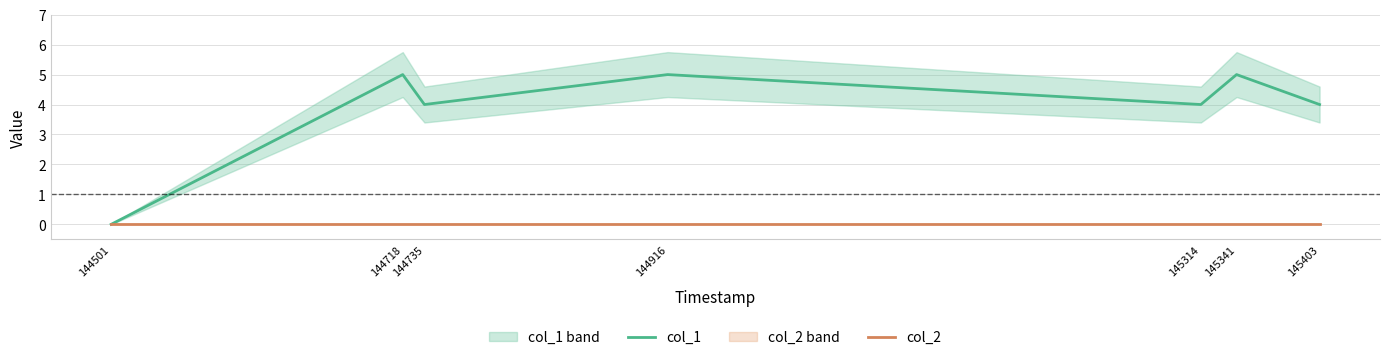

Does the chart display data point markers on the line(s)?

No